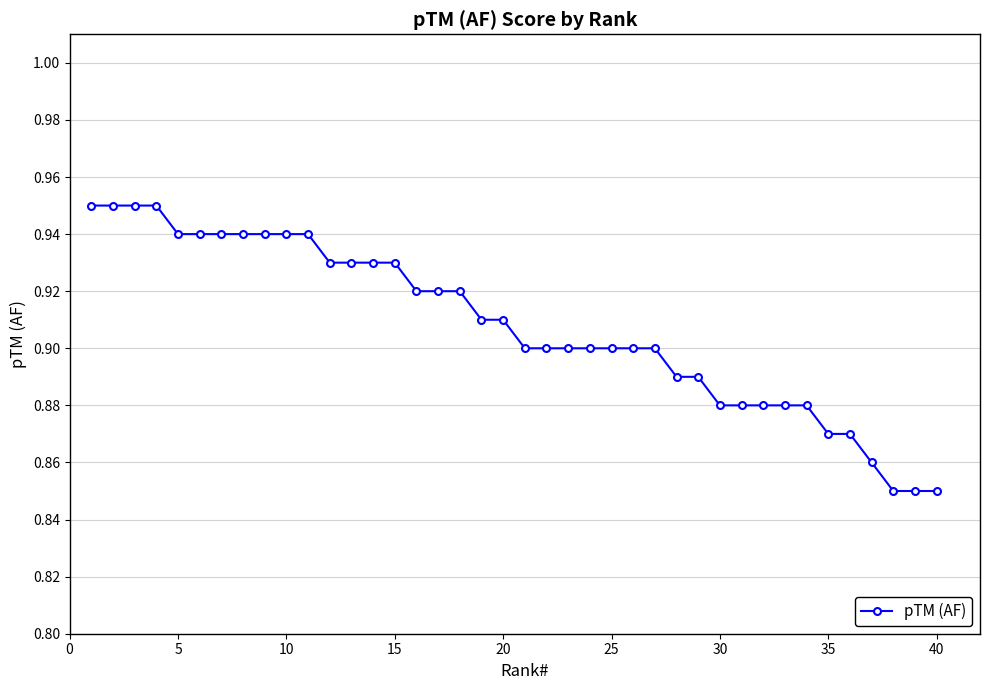

Count the values in the range 0 to 1.

40